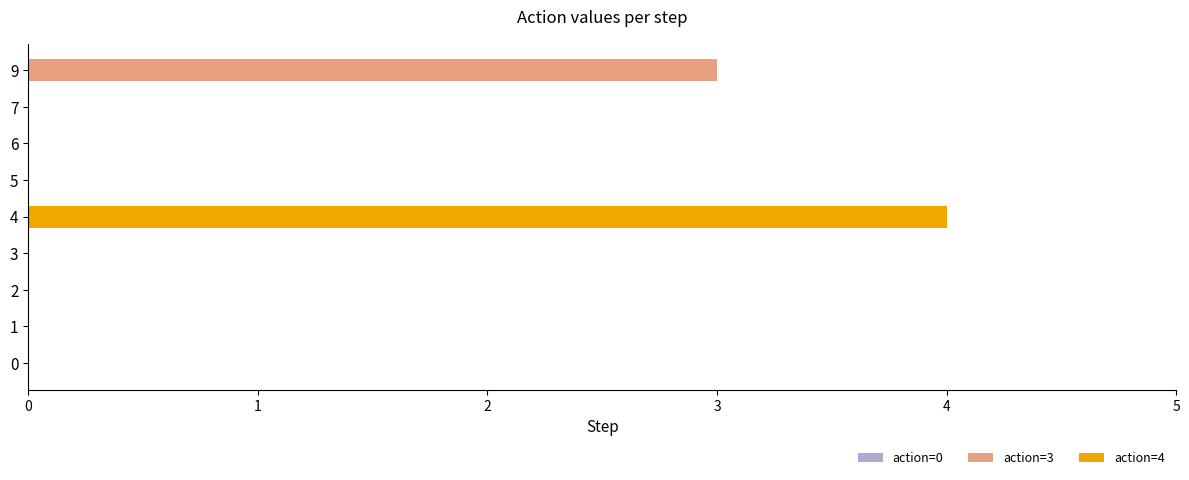

At which category is the sum across all series the highest?

4